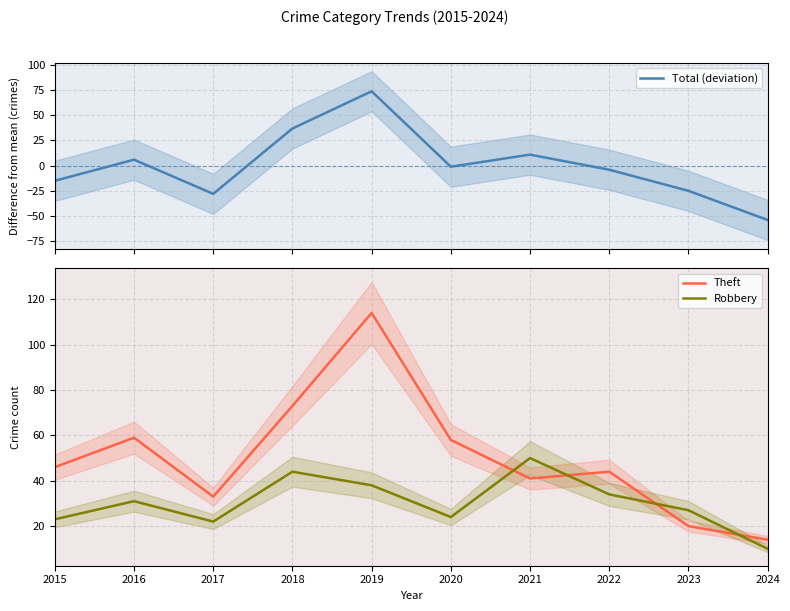

At which label does Robbery reach its peak?

2021